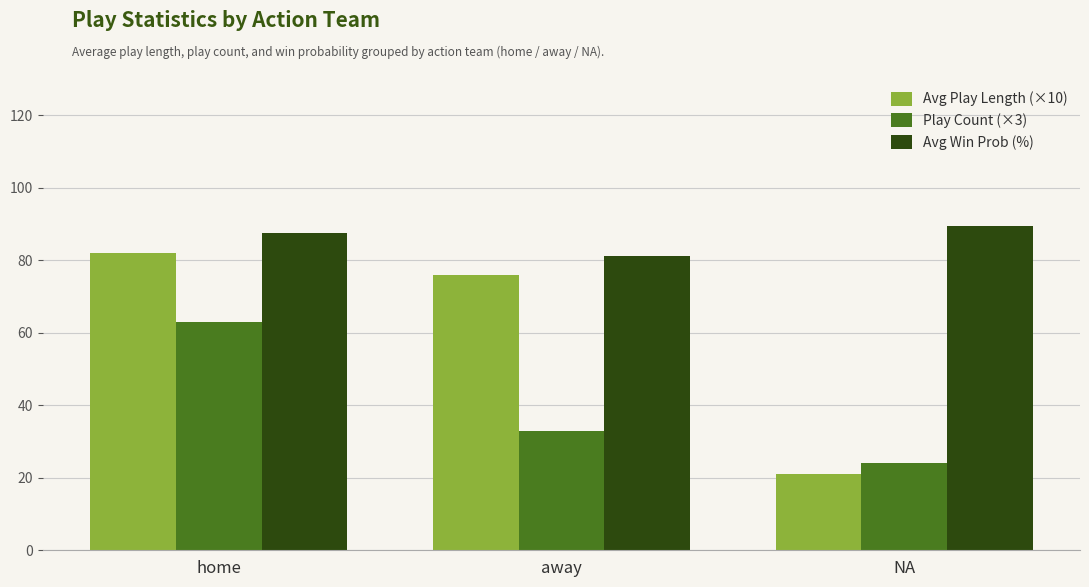

Which category has the highest value in the Avg Play Length (×10) series?

home